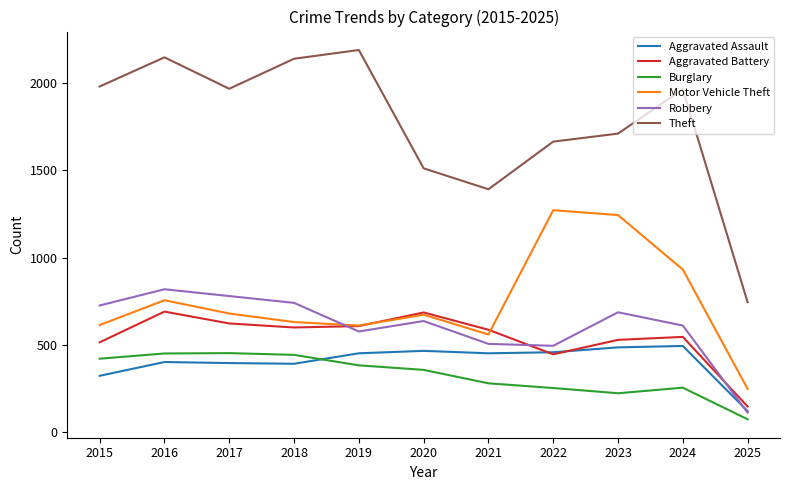

What is the total value across all series at 2022?

4589